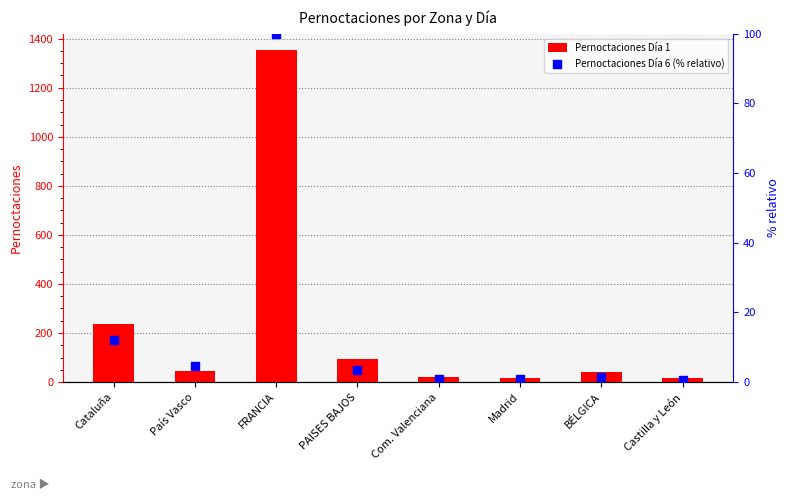

At how many categories does at least one series exceed 849?

1